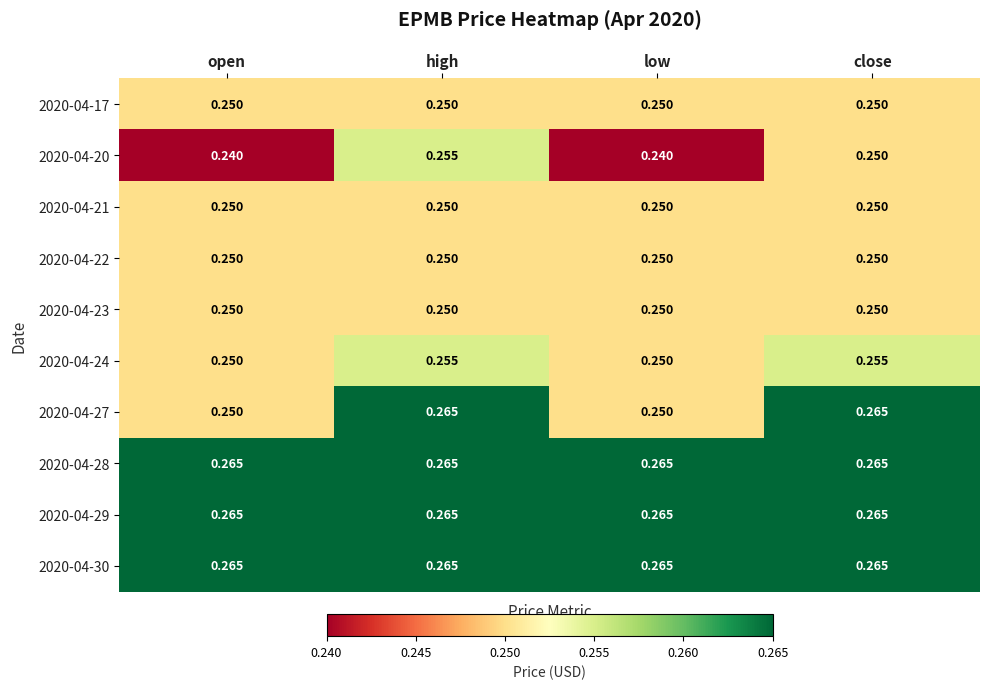

At which category is the sum across all series the highest?

high